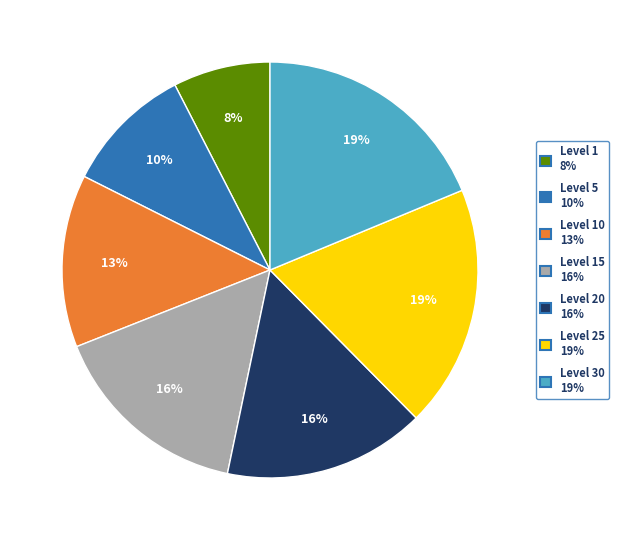

To the nearest percent, what is the average slice percentage?

14%